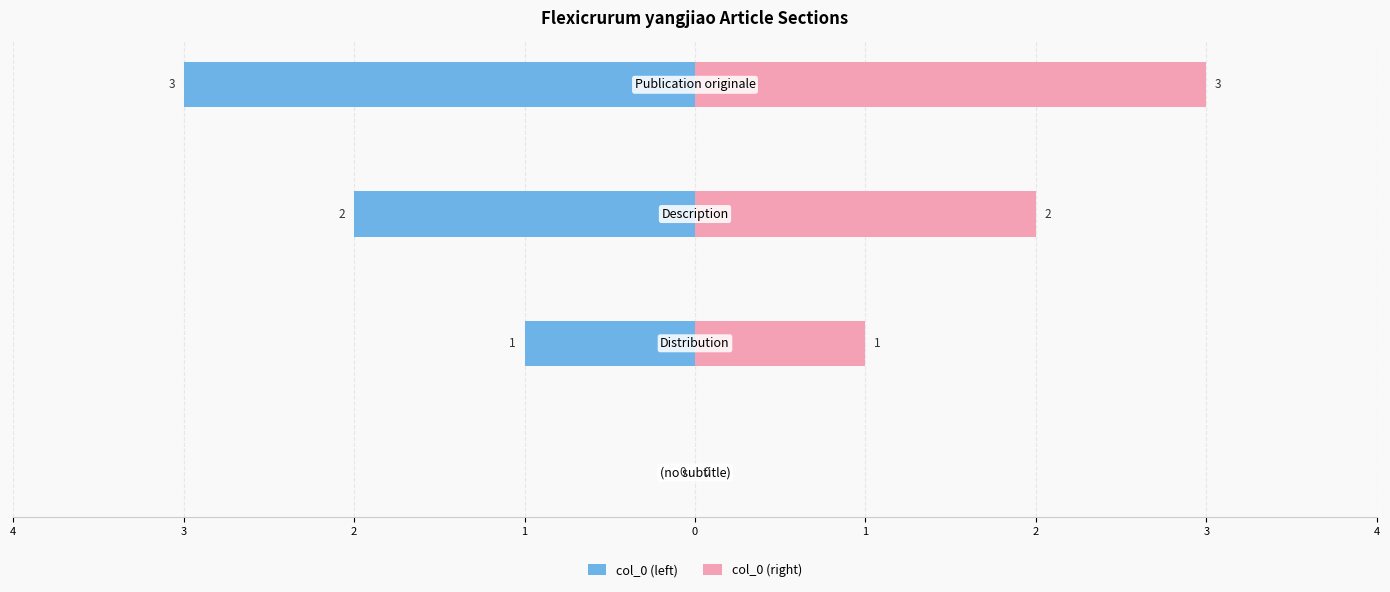

How many series are shown in this chart?

2